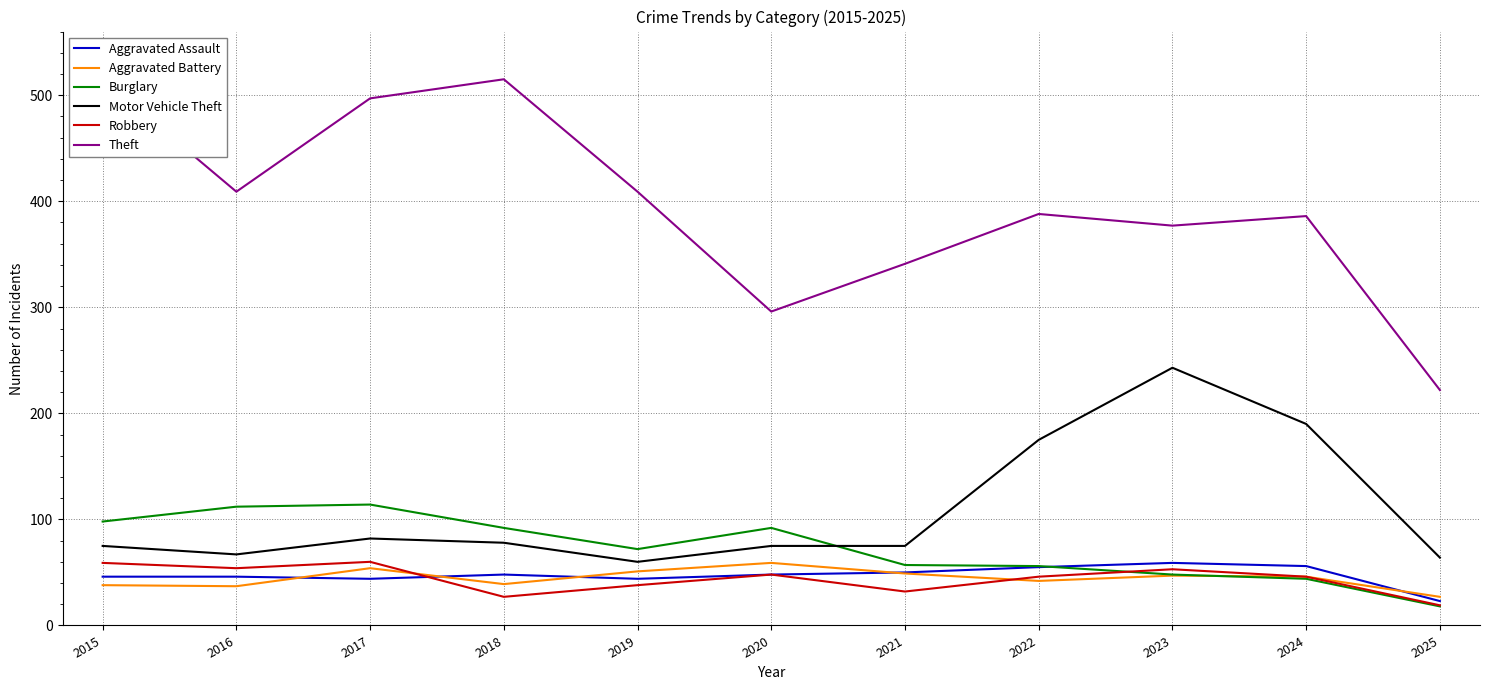

Where is the first local maximum for Robbery?

2017